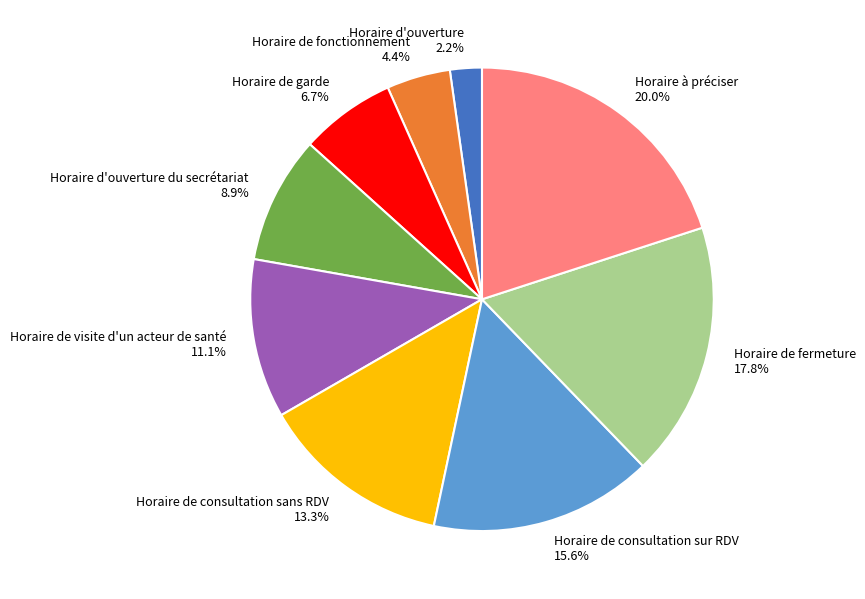

To the nearest percent, what is the average slice percentage?

11%